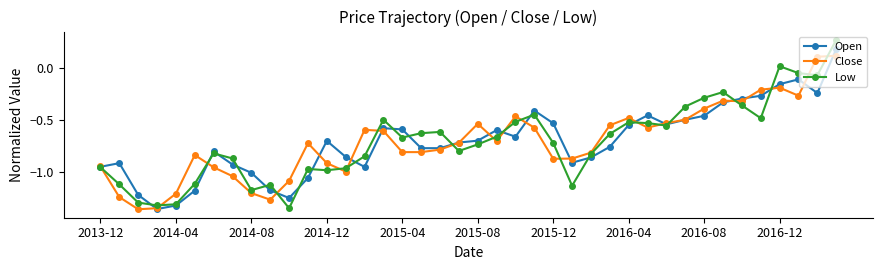

True or false: Open has more than 1 interior local peaks.

True